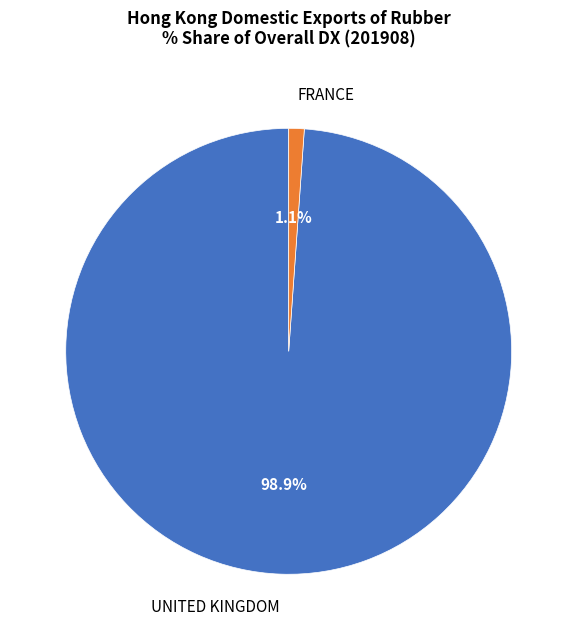

How many segments does this pie chart have?

2